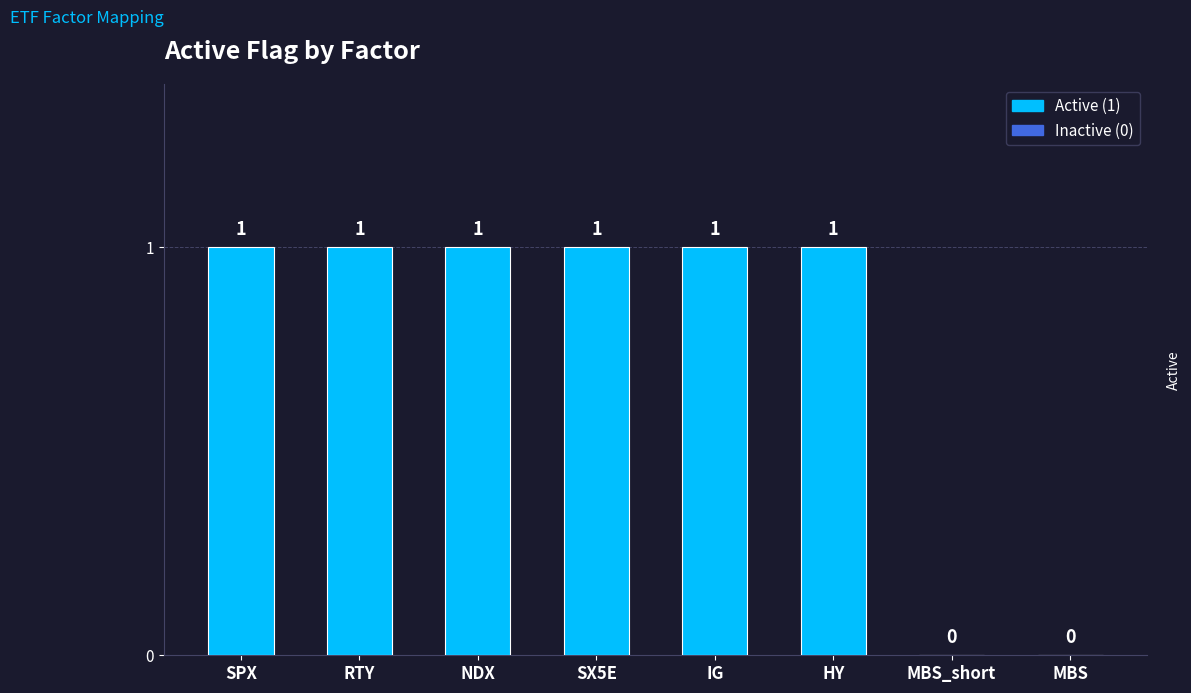

The chart shows a value of 0 at MBS. True or false?

True